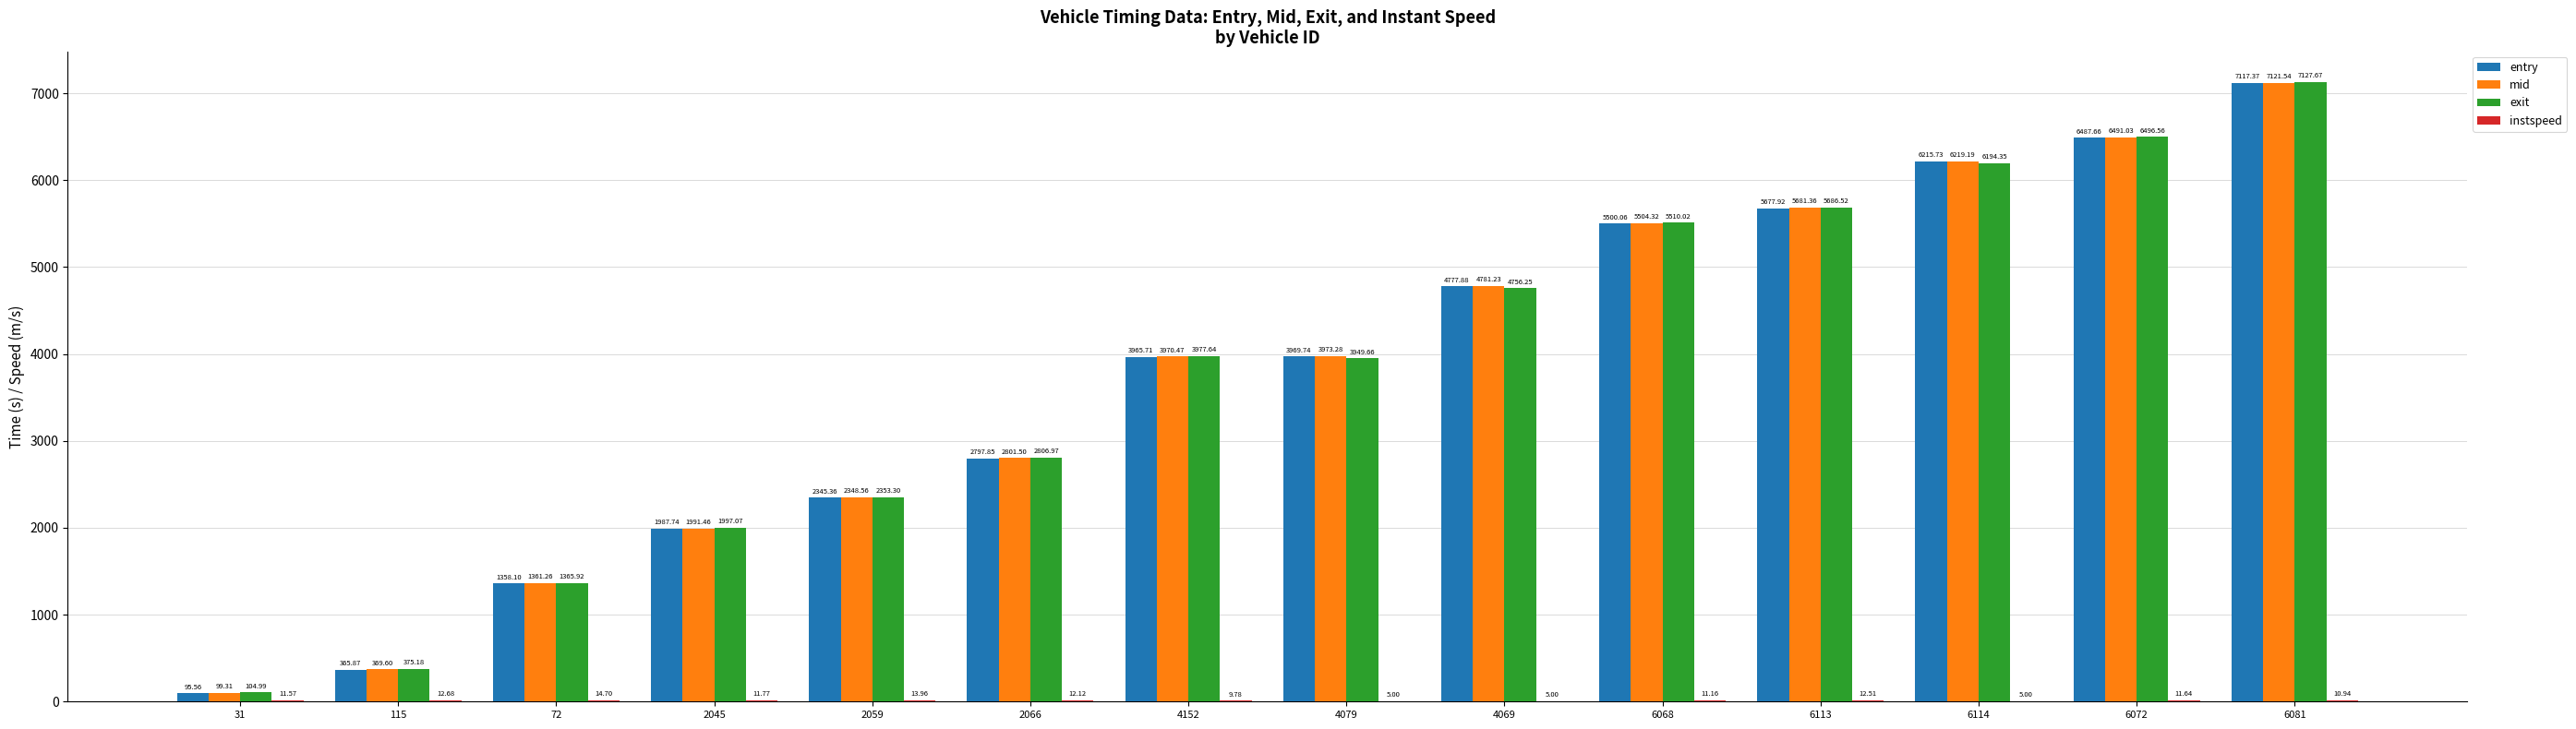

Which series has the largest range (max minus min)?

exit